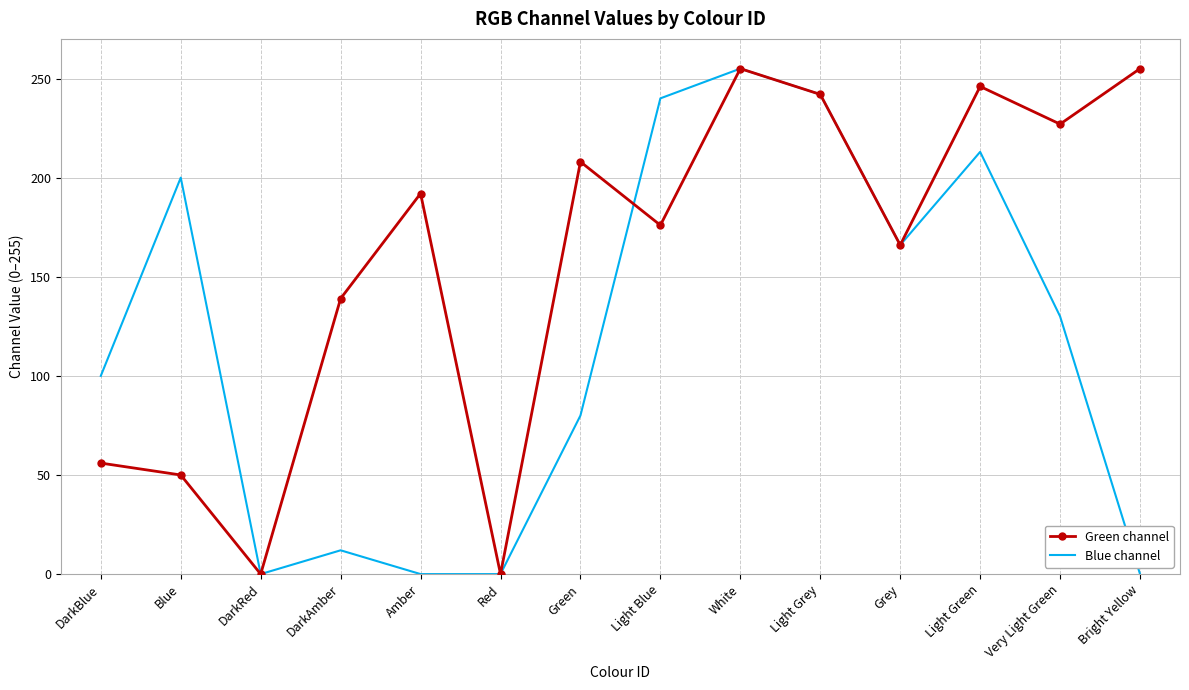

Rank the series at Green from lowest to highest value.

Blue channel, Green channel